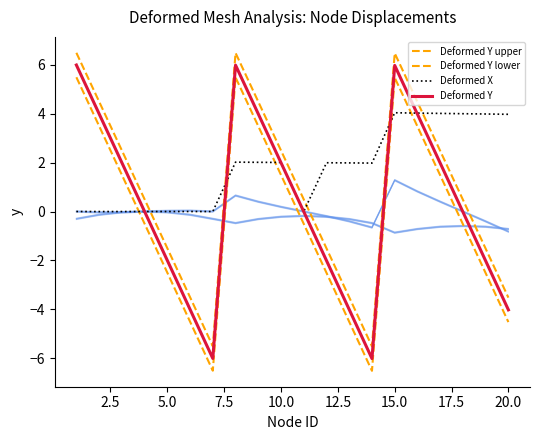

How many values in the Deformed Y upper series are below 0?

8